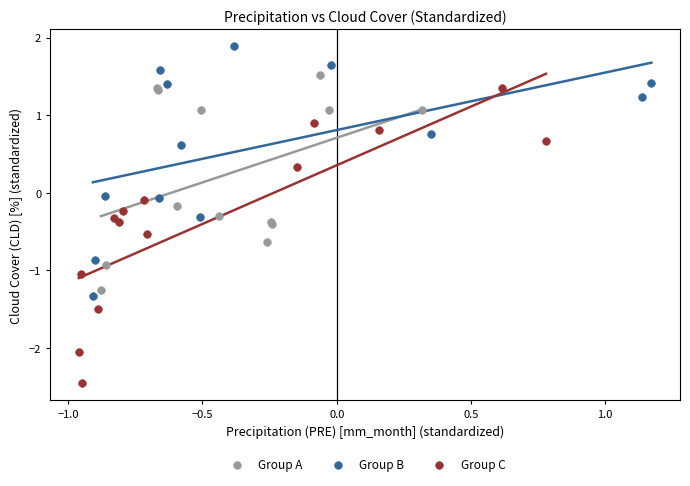

Which series contains the highest Y value?

Group B